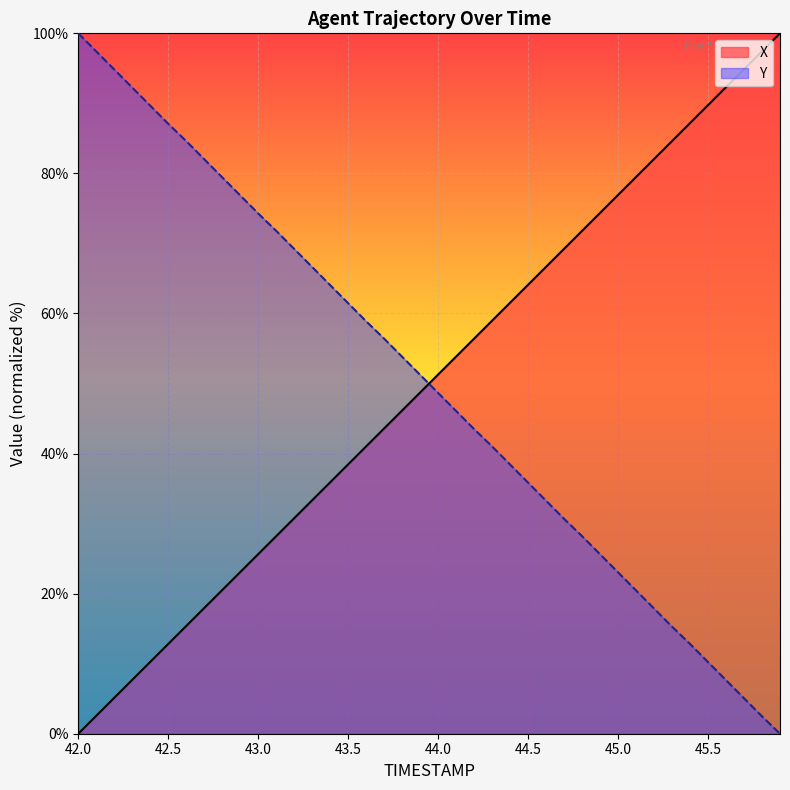

What is the value of the X point at the 10th from the left?

23.1